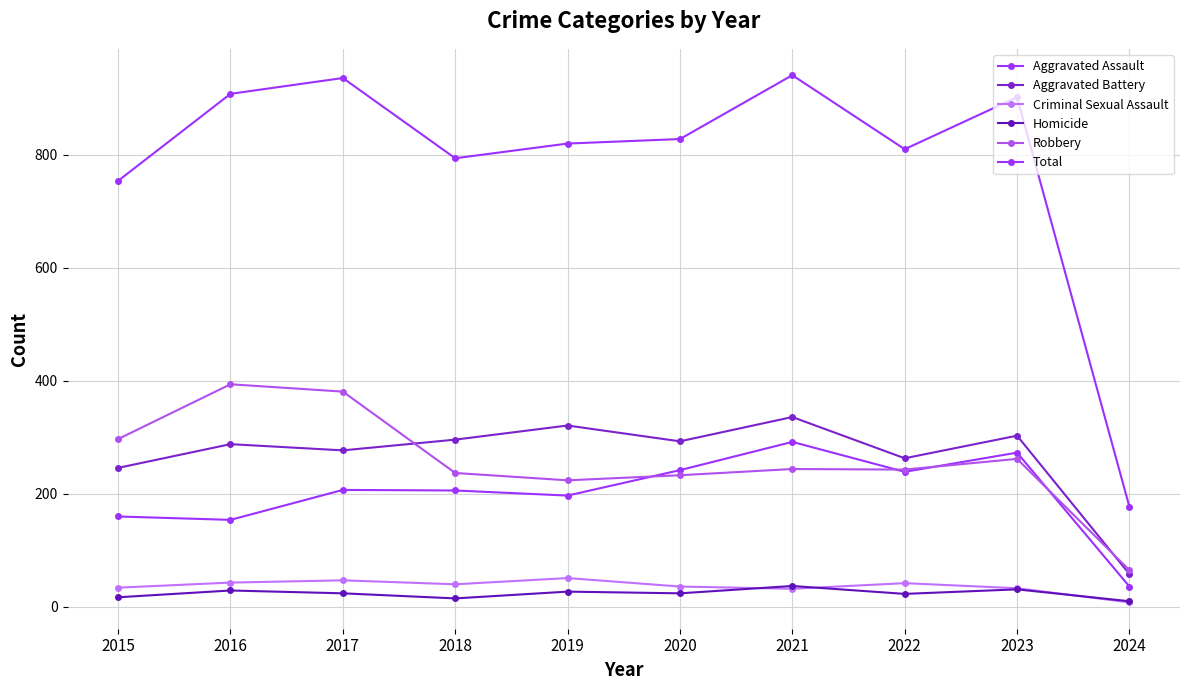

How many lines are shown in the chart?

6